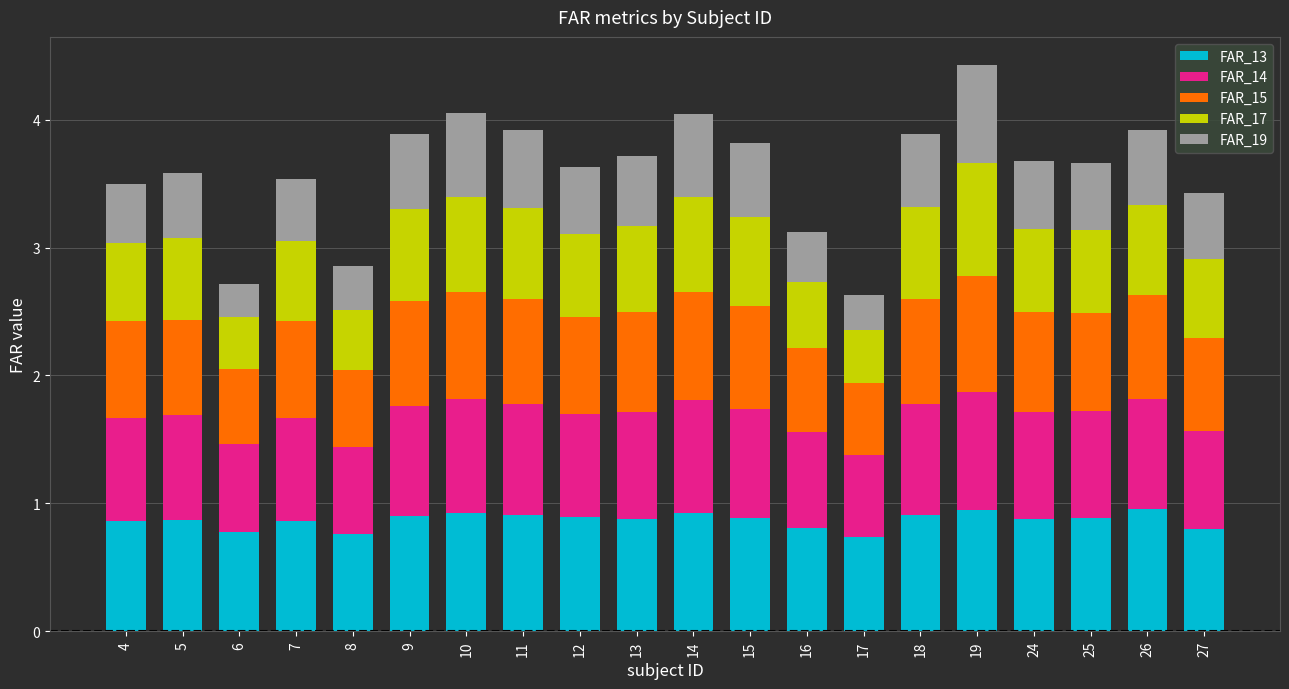

What is the total value across all series at 14?

4.0